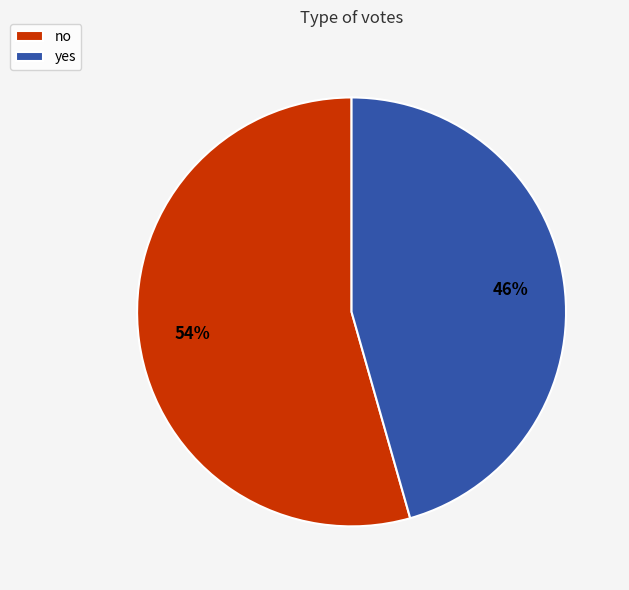

Is there any slice that represents more than half of the pie?

Yes